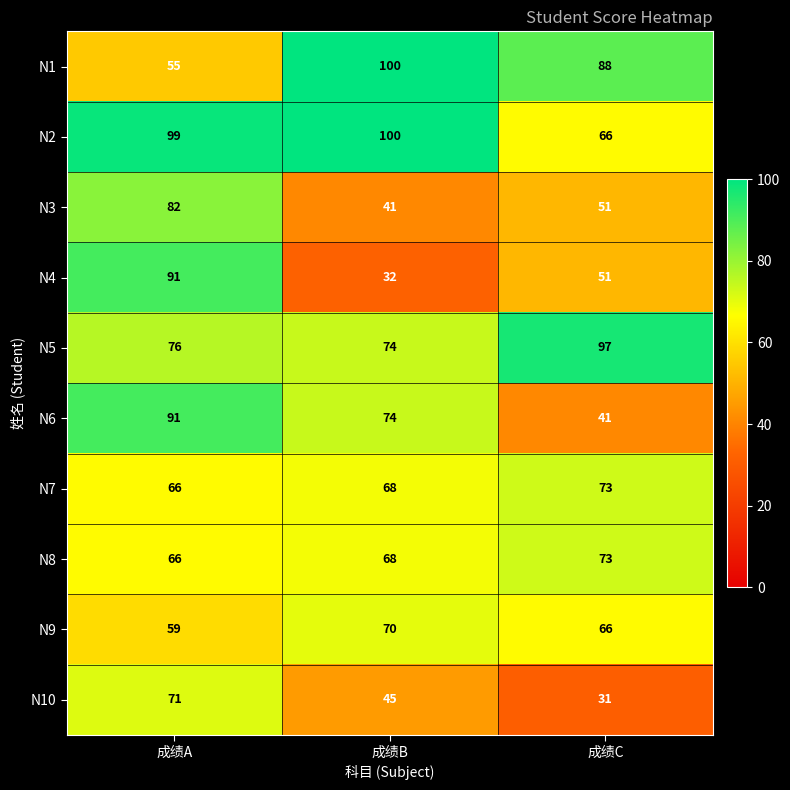

How many data points in N5 are less than 76?

1